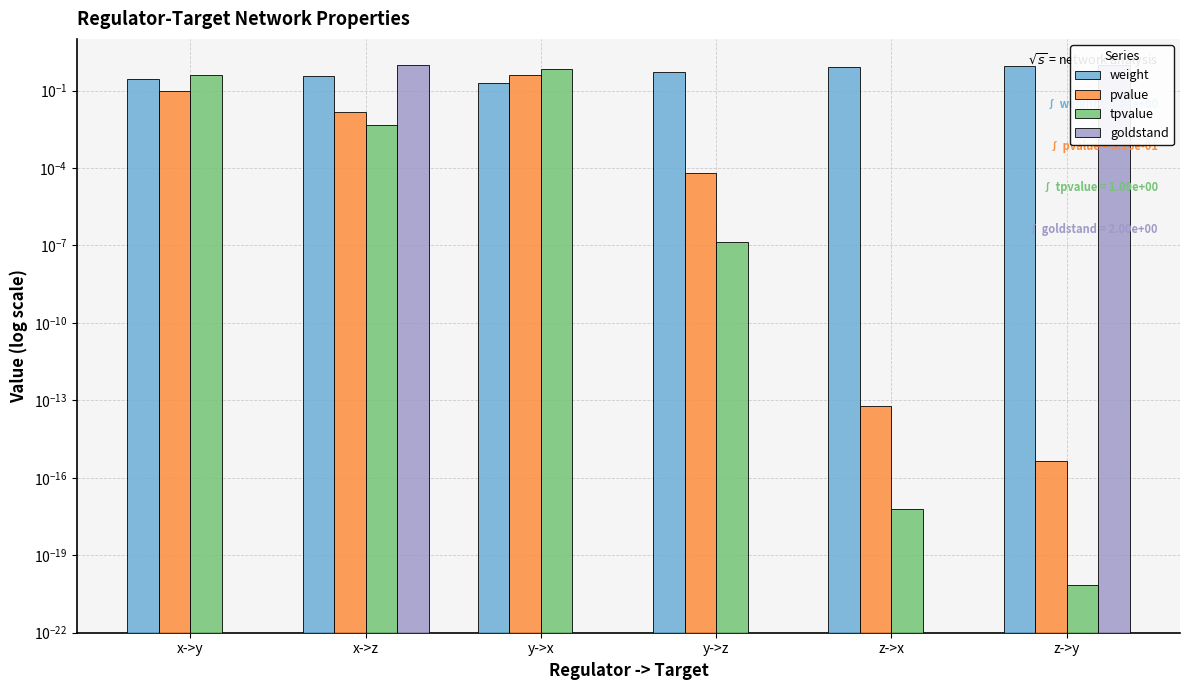

At how many categories does at least one series exceed 0?

6